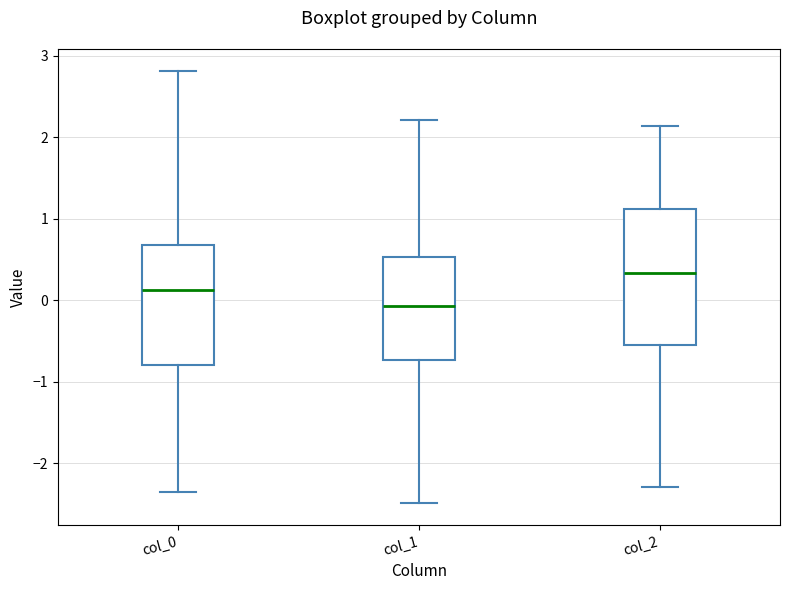

Which box has the highest median line?

col_2